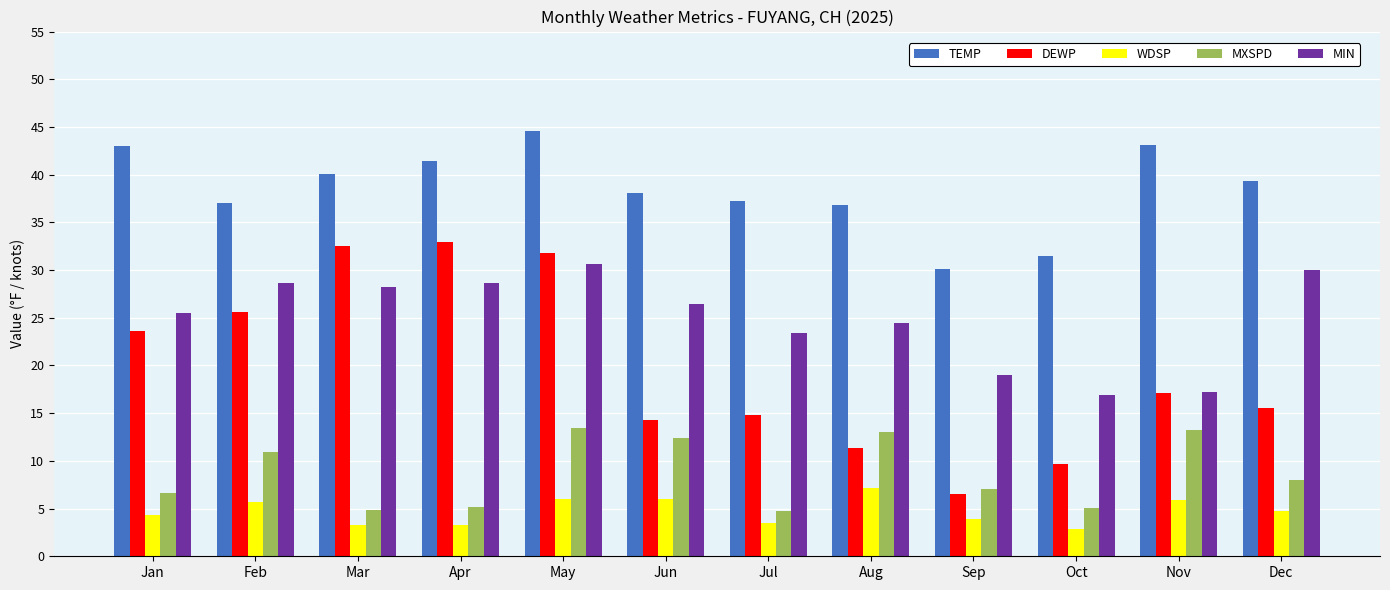

What is the difference between the TEMP values at Sep and Apr?

11.3